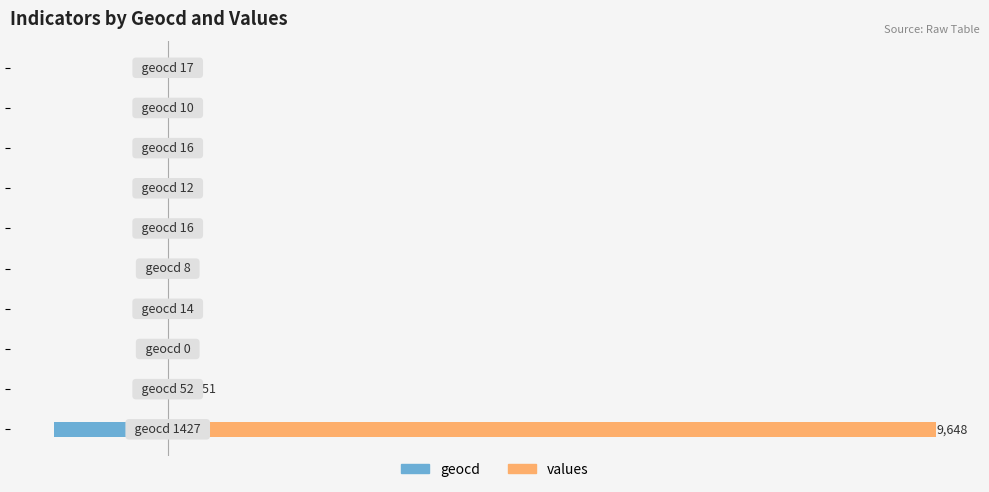

Rank the series at −2000 from highest to lowest value.

values, geocd